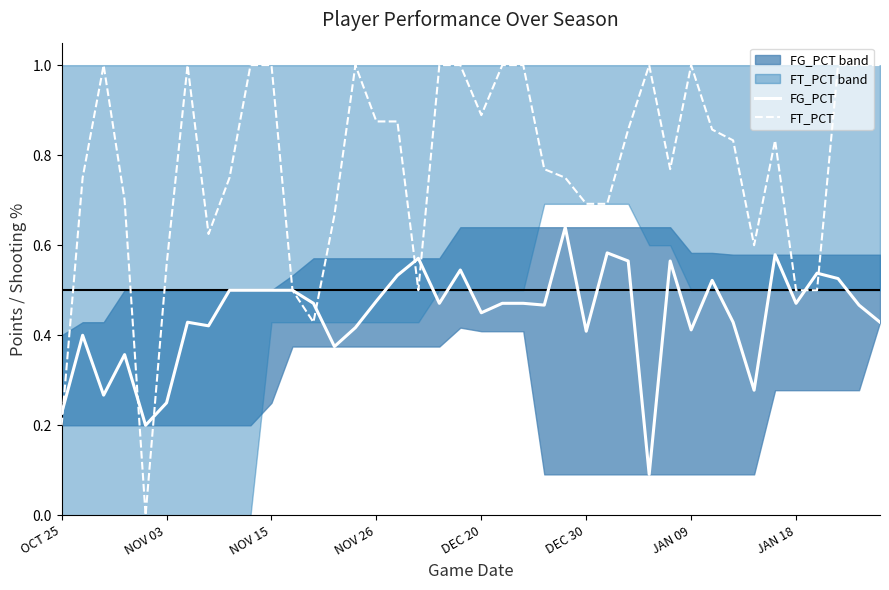

The value of FT_PCT at 34 is 0.8. True or false?

True